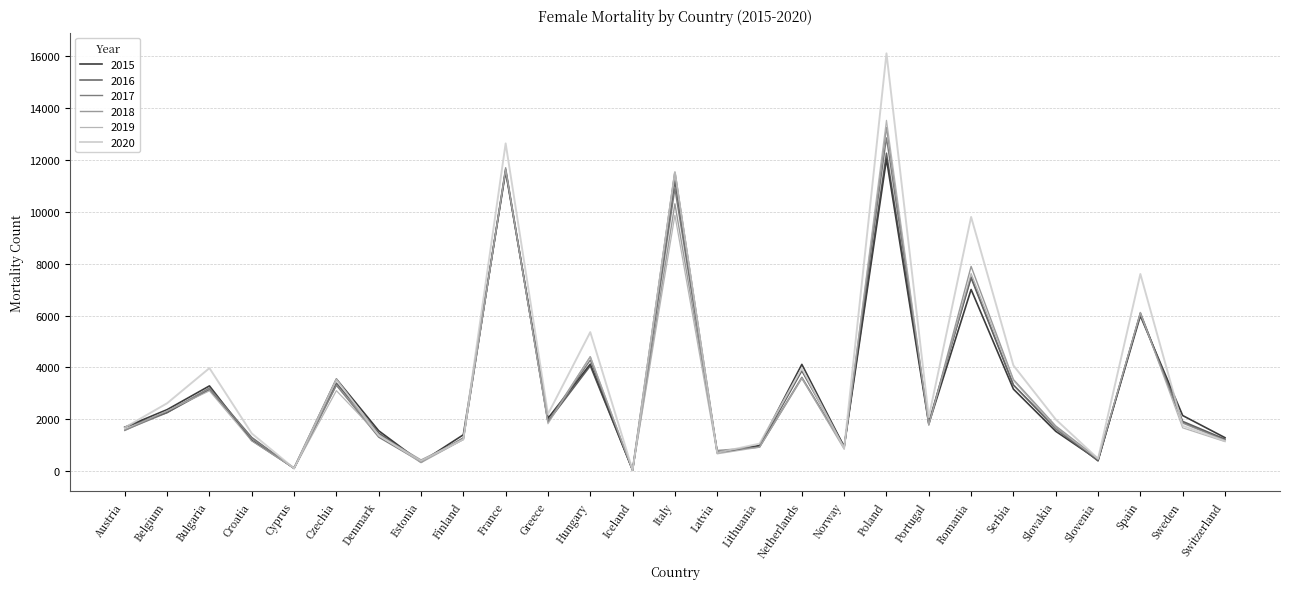

Is it true that 2015 equals 4130 at Hungary?

True